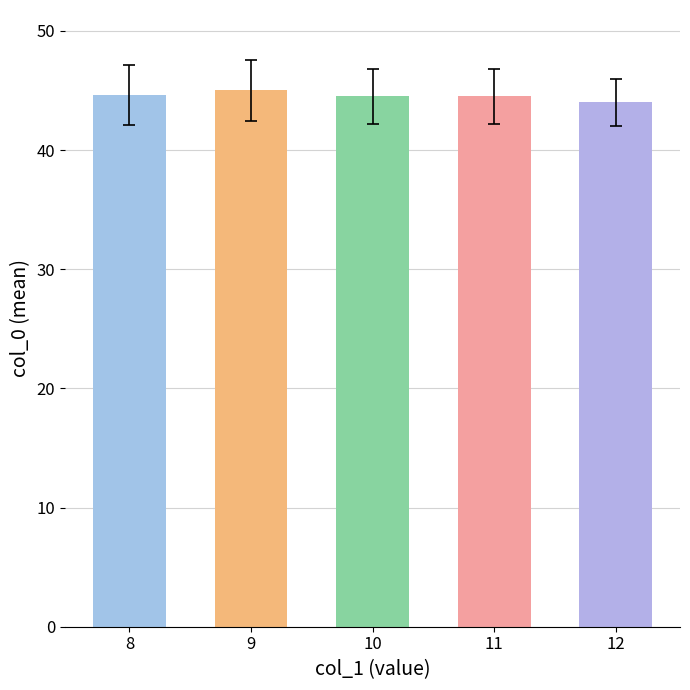

What is the minimum value shown in the chart?

44.0